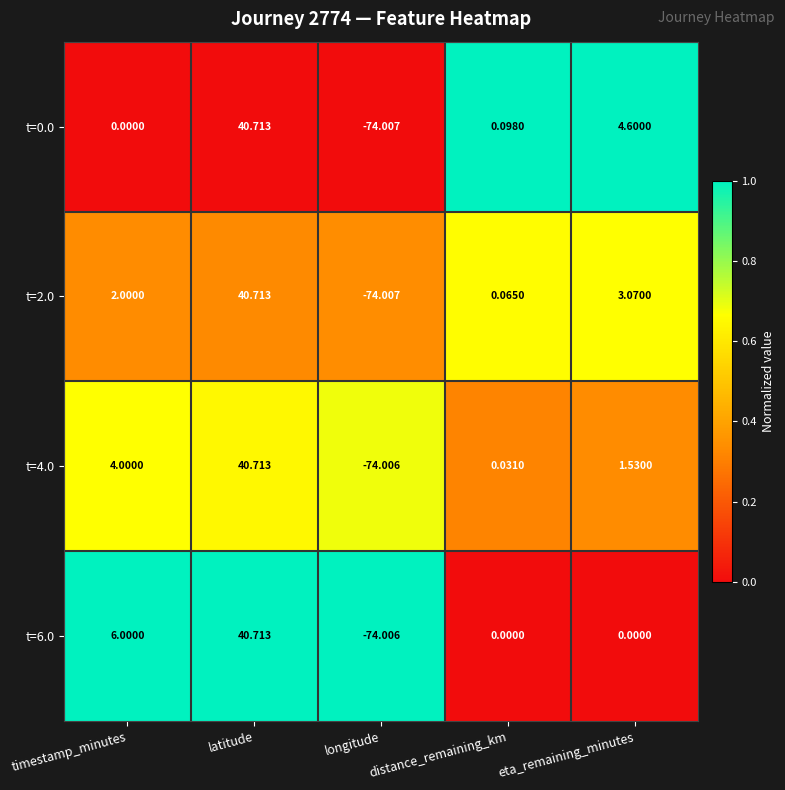

Rank the categories by t=0.0 value from highest to lowest.

latitude, eta_remaining_minutes, distance_remaining_km, timestamp_minutes, longitude